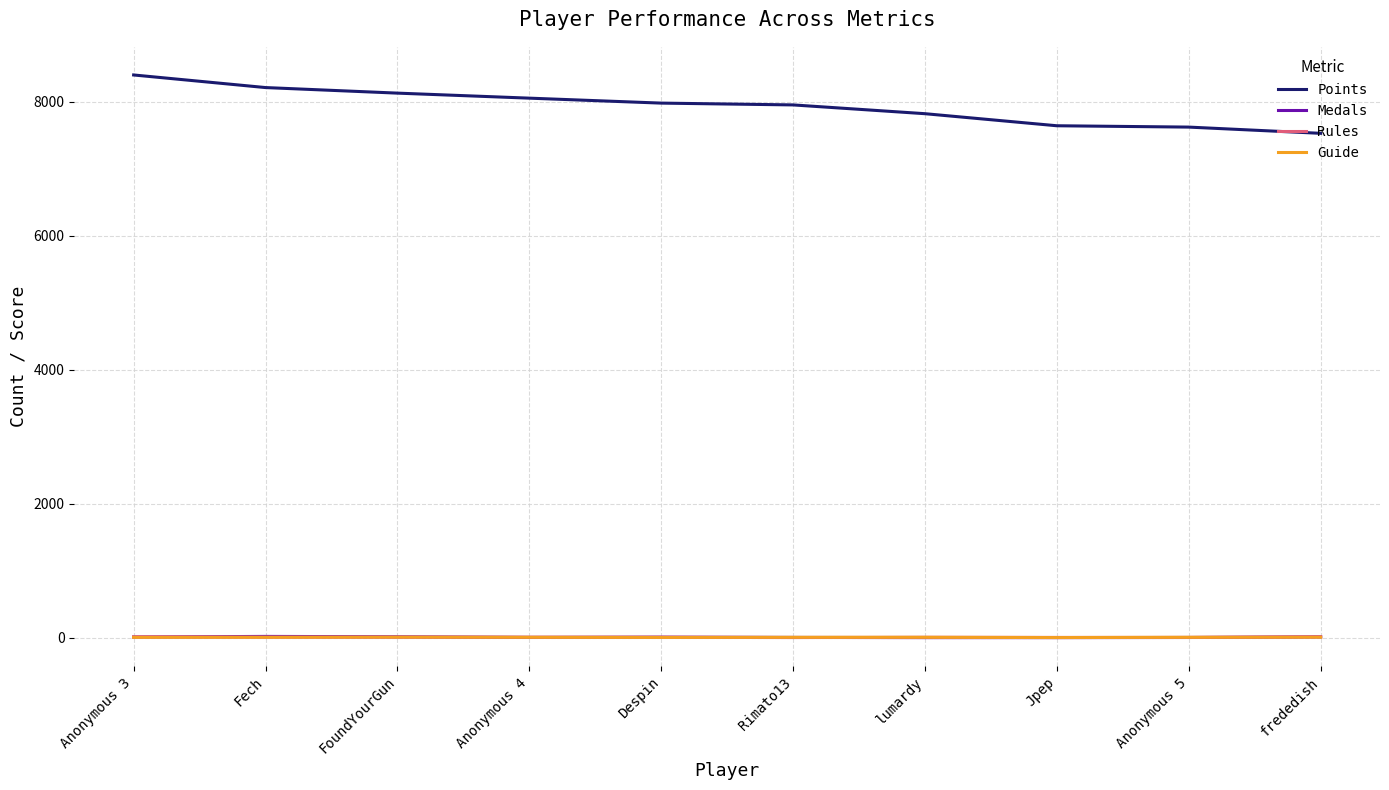

Is it true that Points equals 9990 at frededish?

False